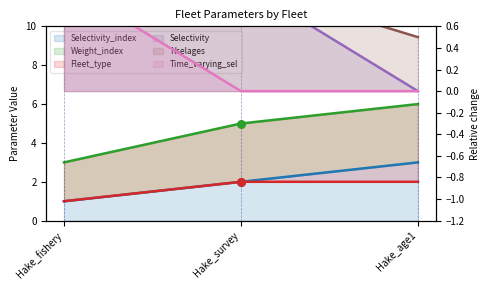

Is the value of Weight_index at Hake_age1 greater than the value of Selectivity at Hake_fishery?

Yes